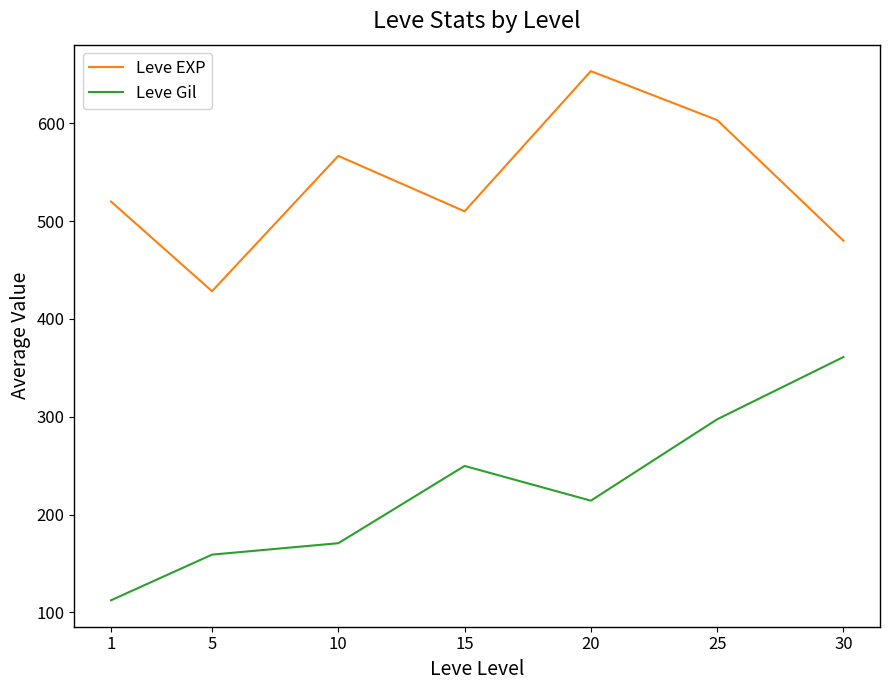

What is the difference between the maximum and minimum values in the Leve Gil series?

248.7